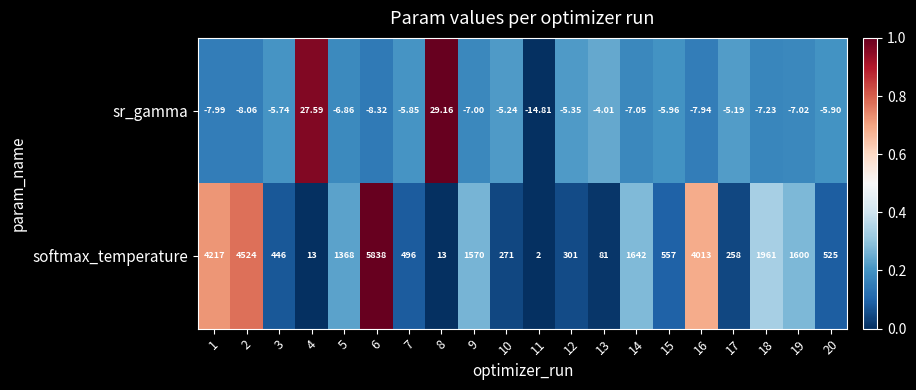

Which series has the largest range (max minus min)?

softmax_temperature